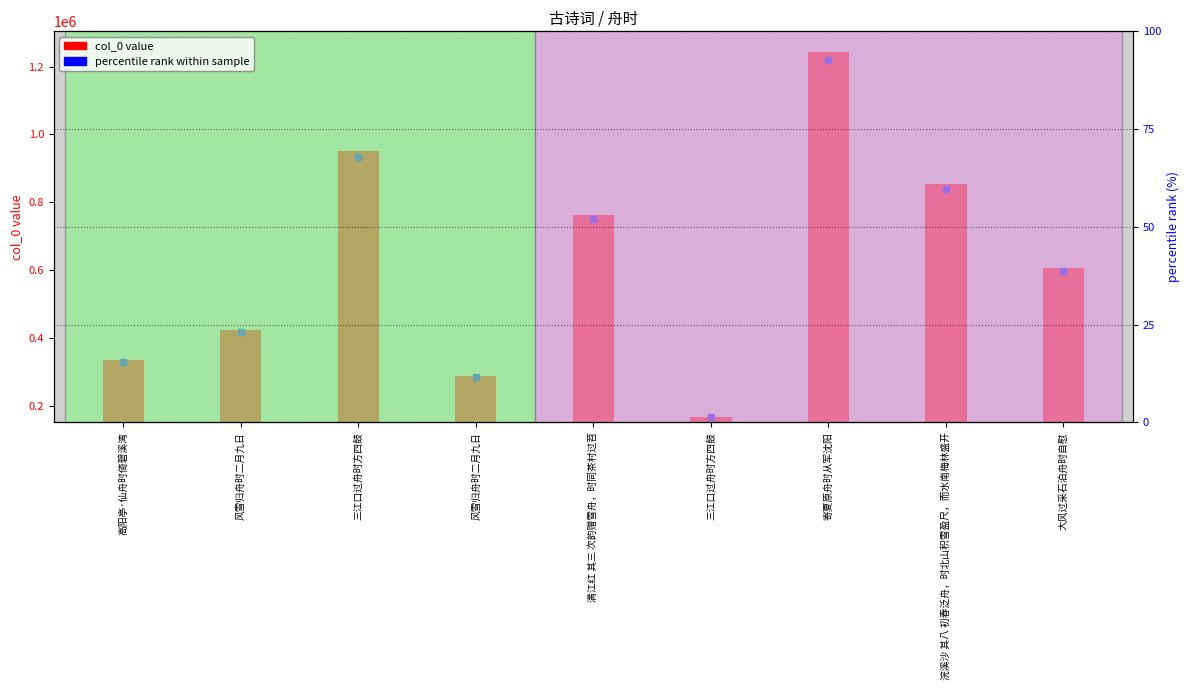

What is the label of the 6th bar from the right?

风雪归舟时二月九日